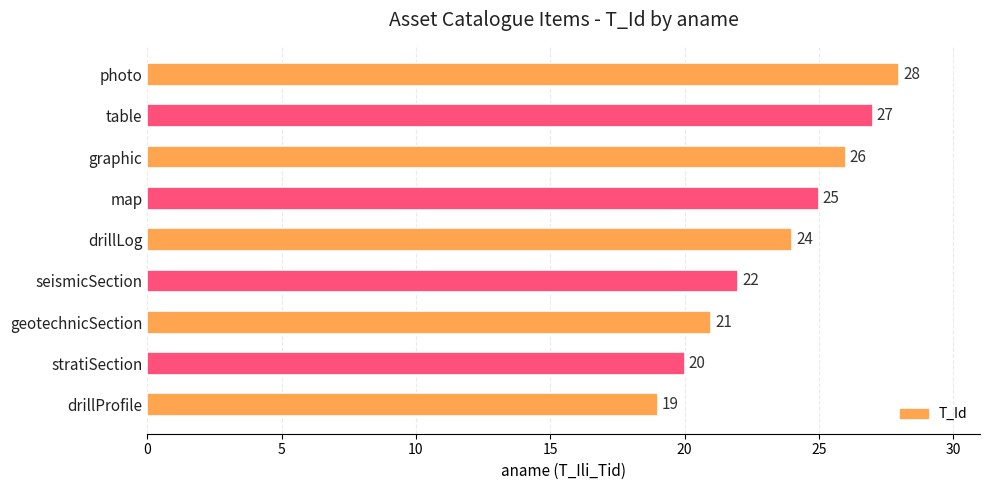

What is the difference between the maximum and minimum values?

9